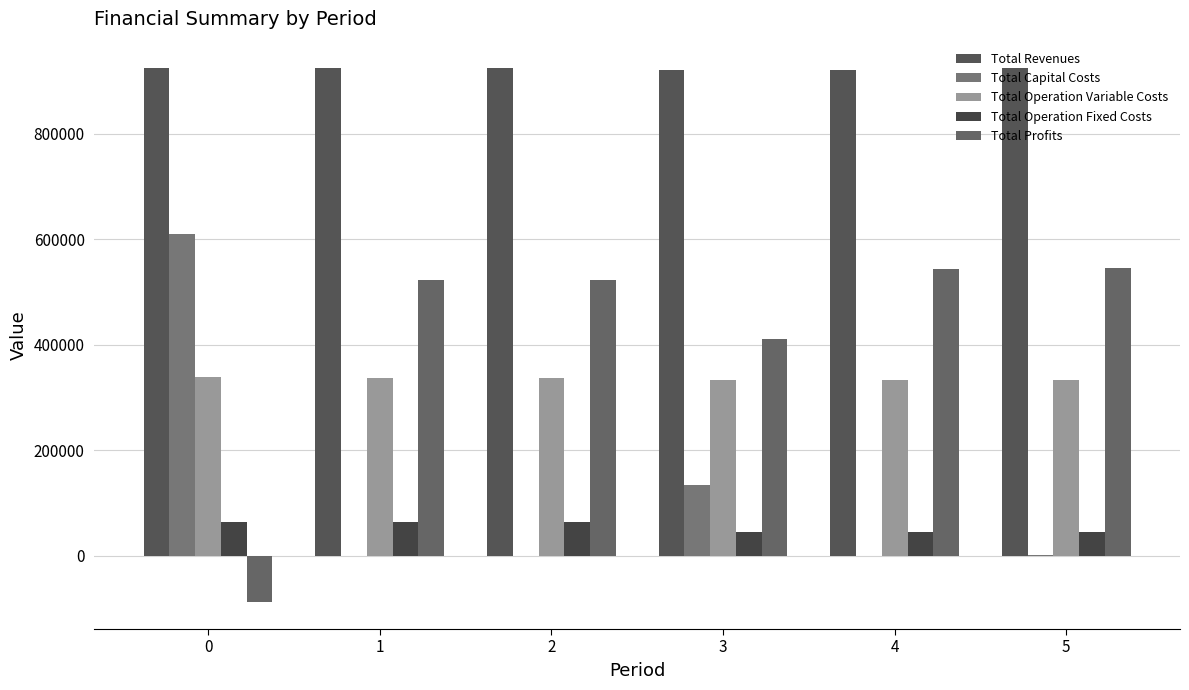

What is the spread (max minus min) of values at 0?

1012307.4